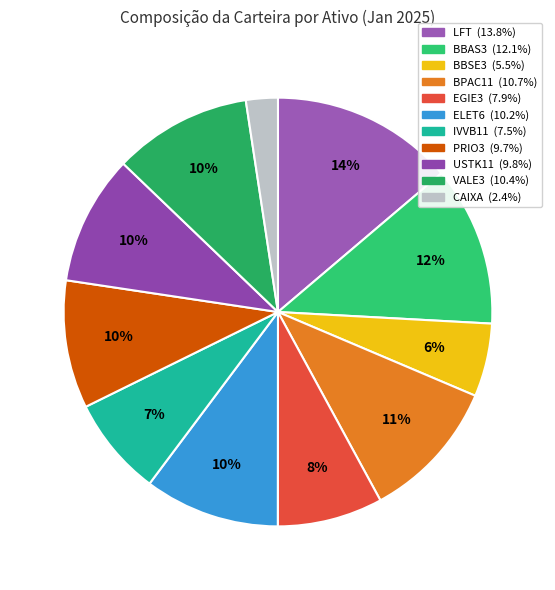

To the nearest percent, what percentage of the pie is CAIXA?

2%